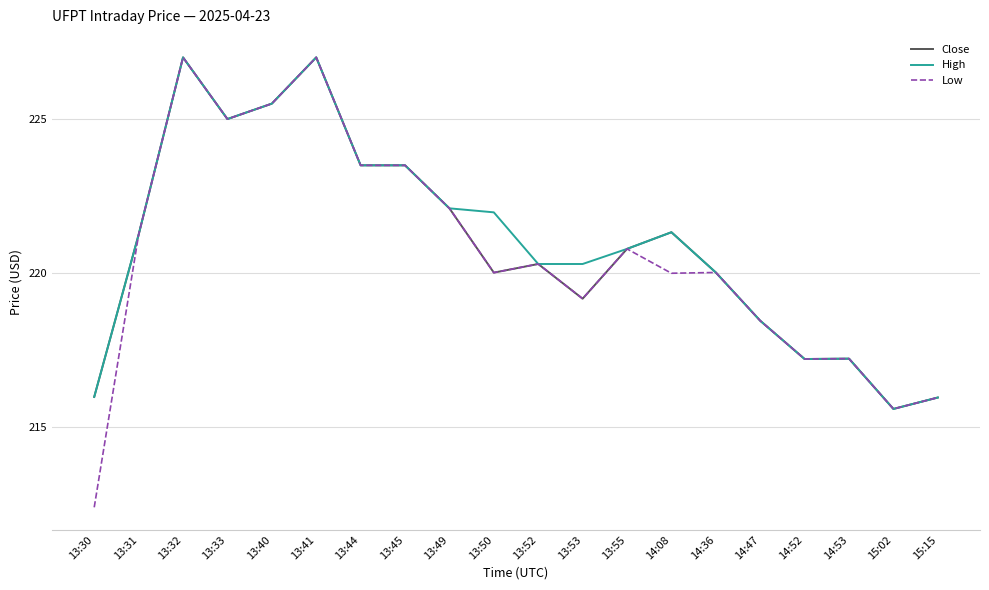

Which label corresponds to the smallest value in the chart?

13:30